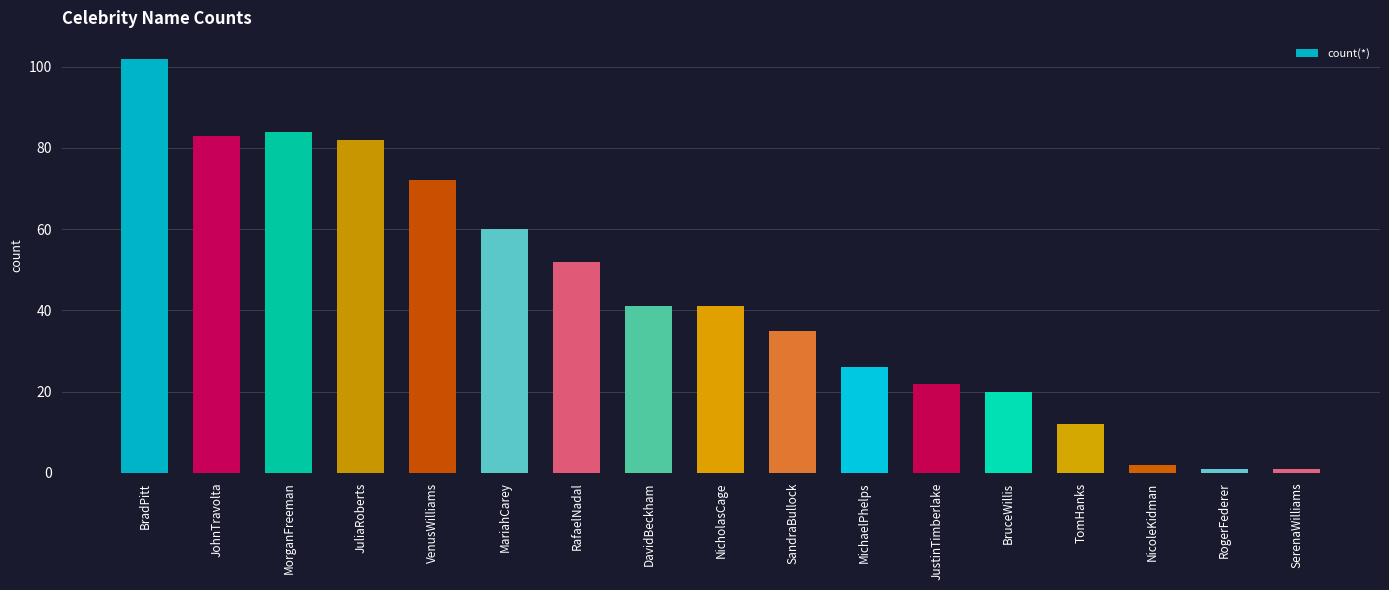

What is the ratio of the value at VenusWilliams to the value at MichaelPhelps?

2.8